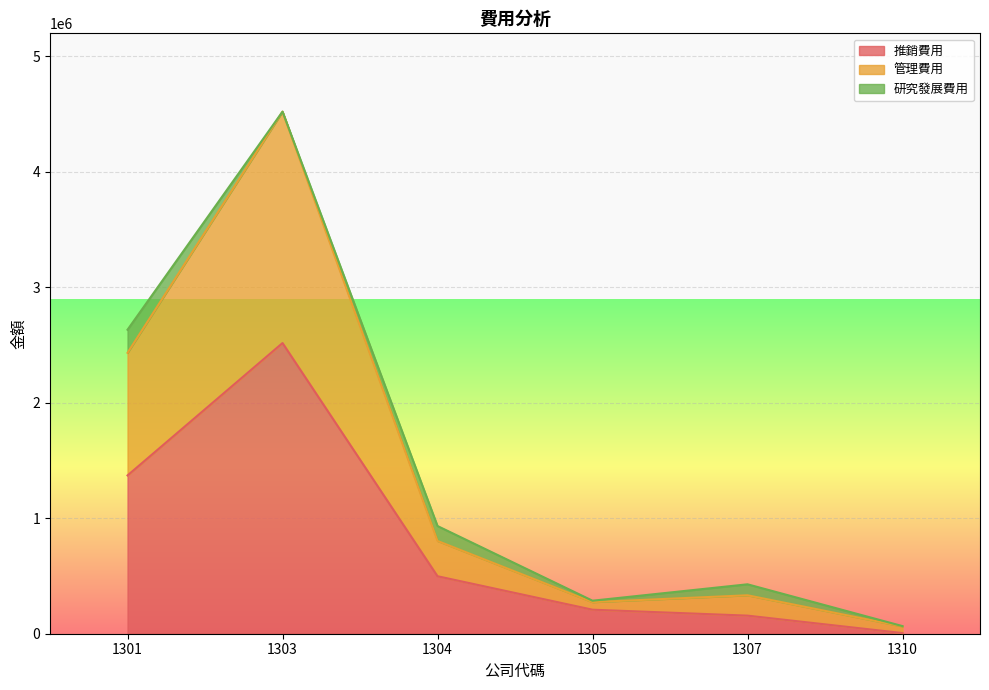

True or false: 推銷費用 has a value of 208006 at 1305.

True